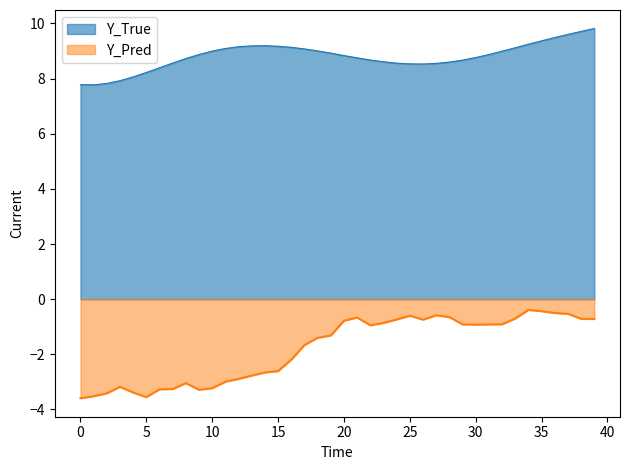

At which label does Y_True reach its peak?

39